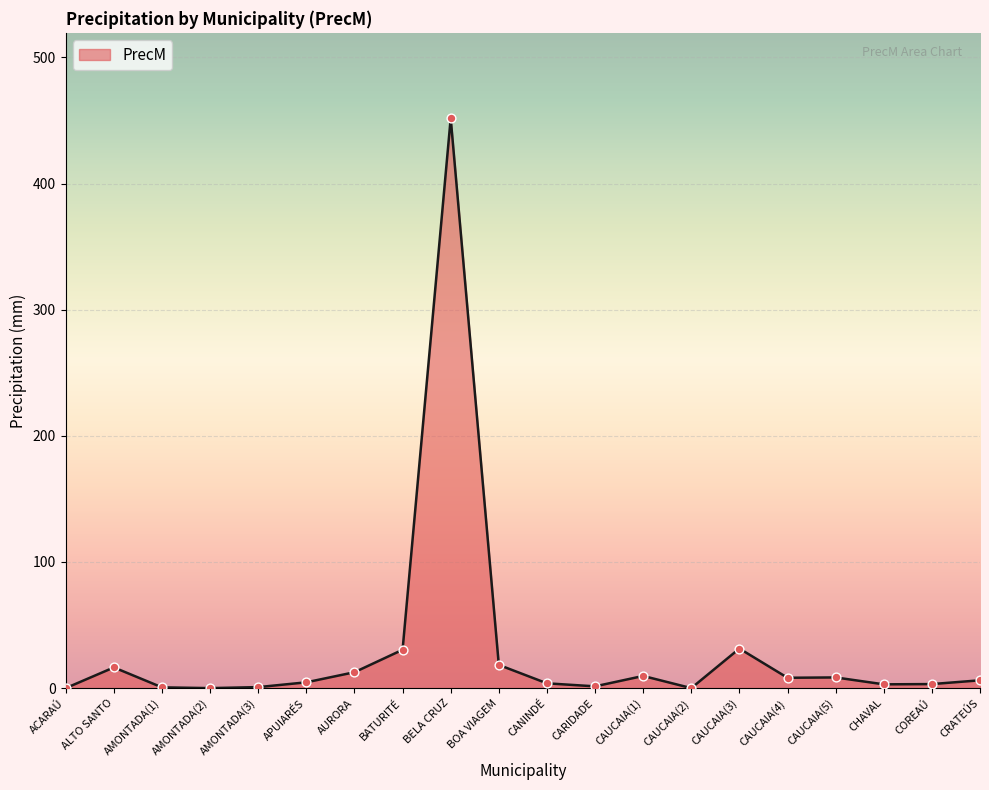

Between CARIDADE and BOA VIAGEM, which is larger?

BOA VIAGEM